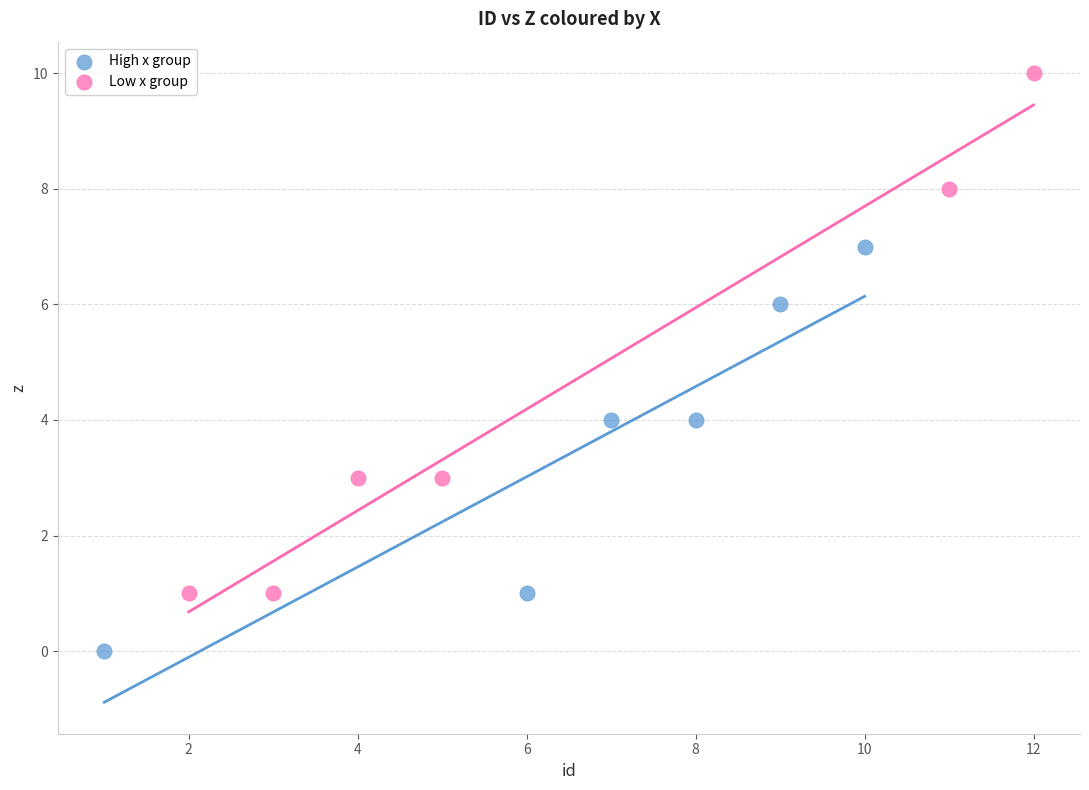

Which series contains the lowest Y value?

High x group